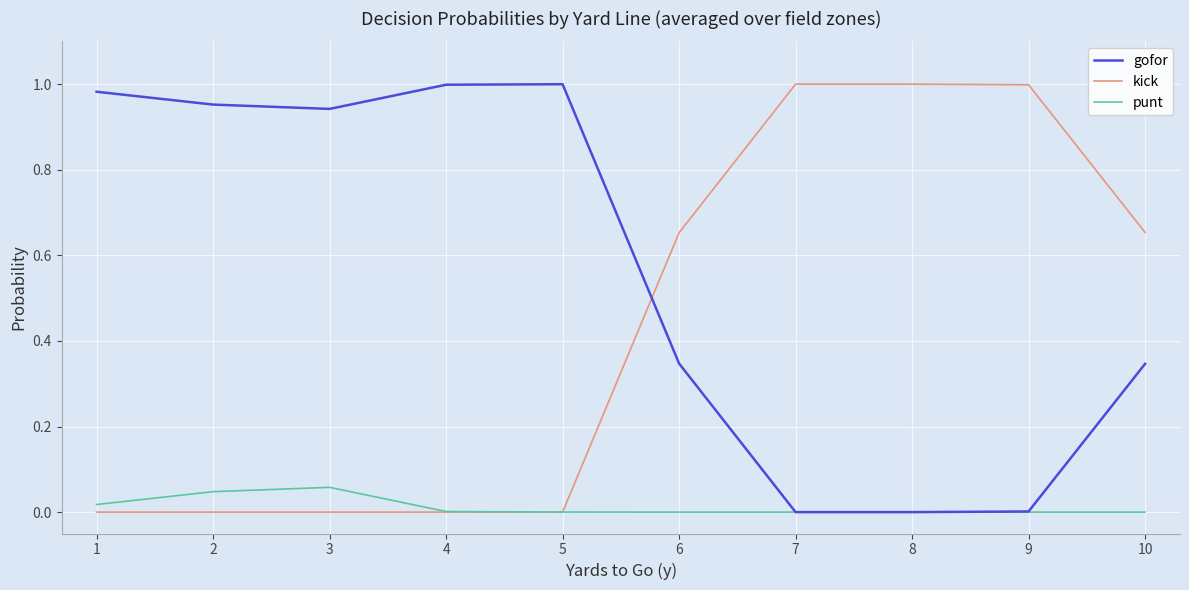

Rank the series by their average value, from highest to lowest.

gofor, kick, punt